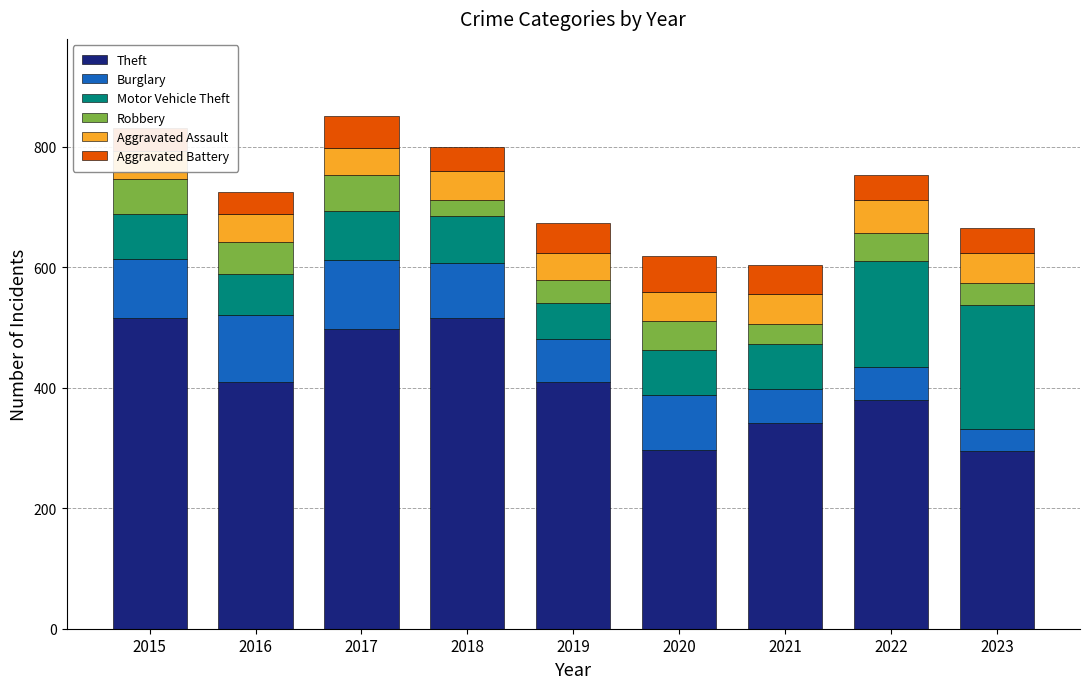

What is the maximum value for Theft?

515